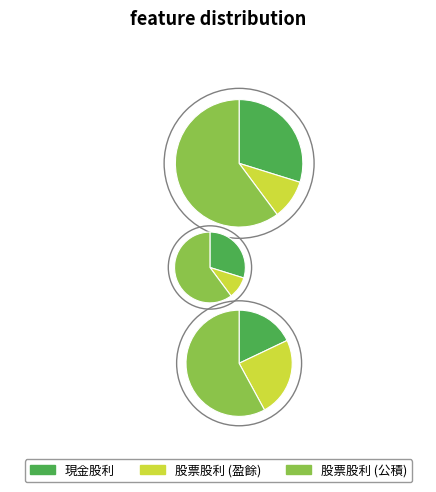

Does 股票股利 (公積) account for over 50% of the chart?

Yes